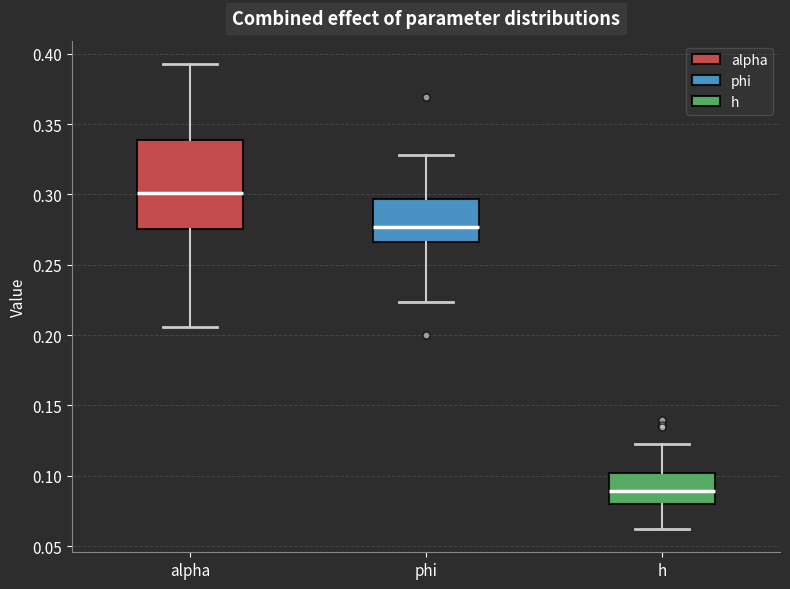

Which box has the highest median line?

alpha